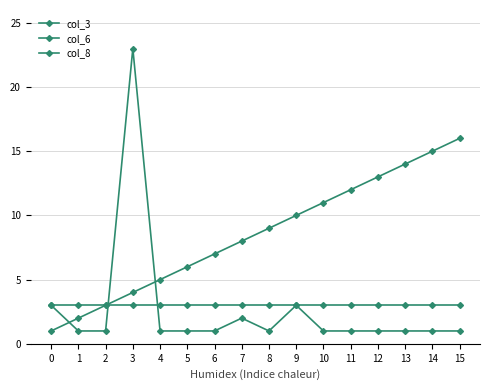

How many lines are shown in the chart?

3